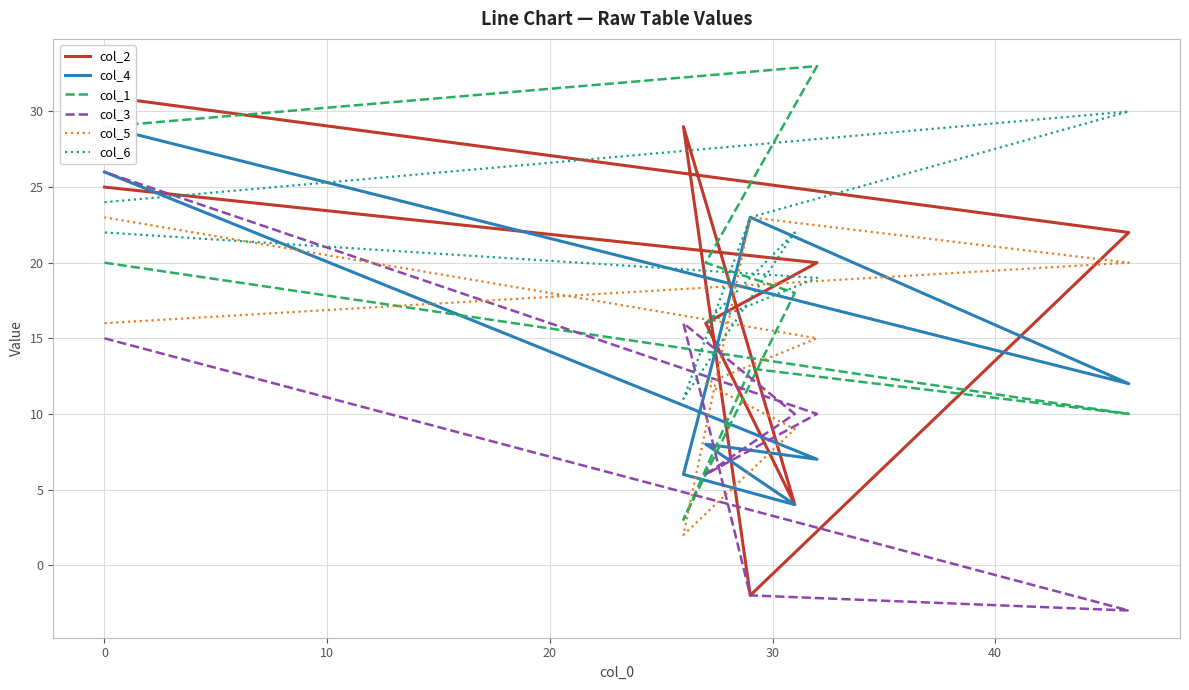

What is the difference between the second highest and second lowest values in the col_5 series?

14